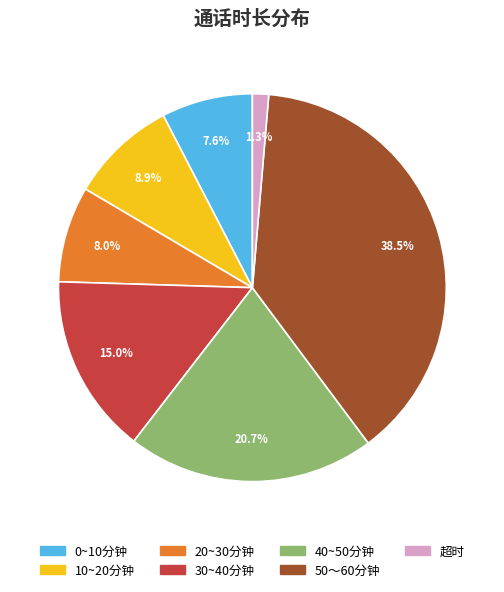

How many segments does this pie chart have?

7